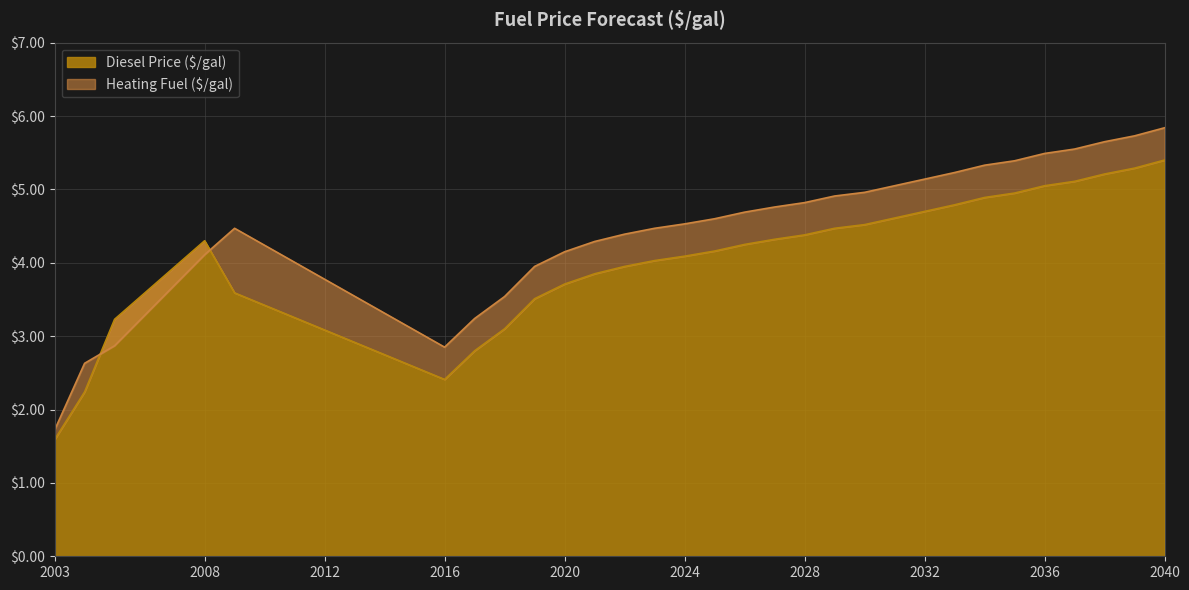

Where does the Heating Fuel ($/gal) series first go above 4?

2008